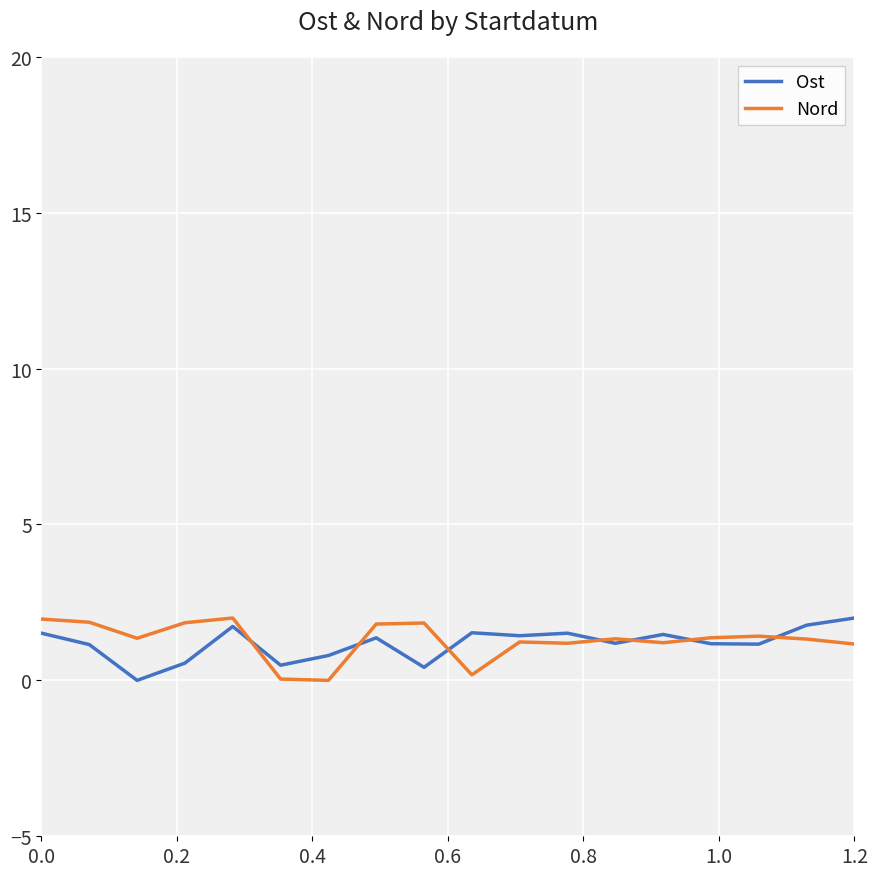

What is the highest value of the Ost series?

2.0